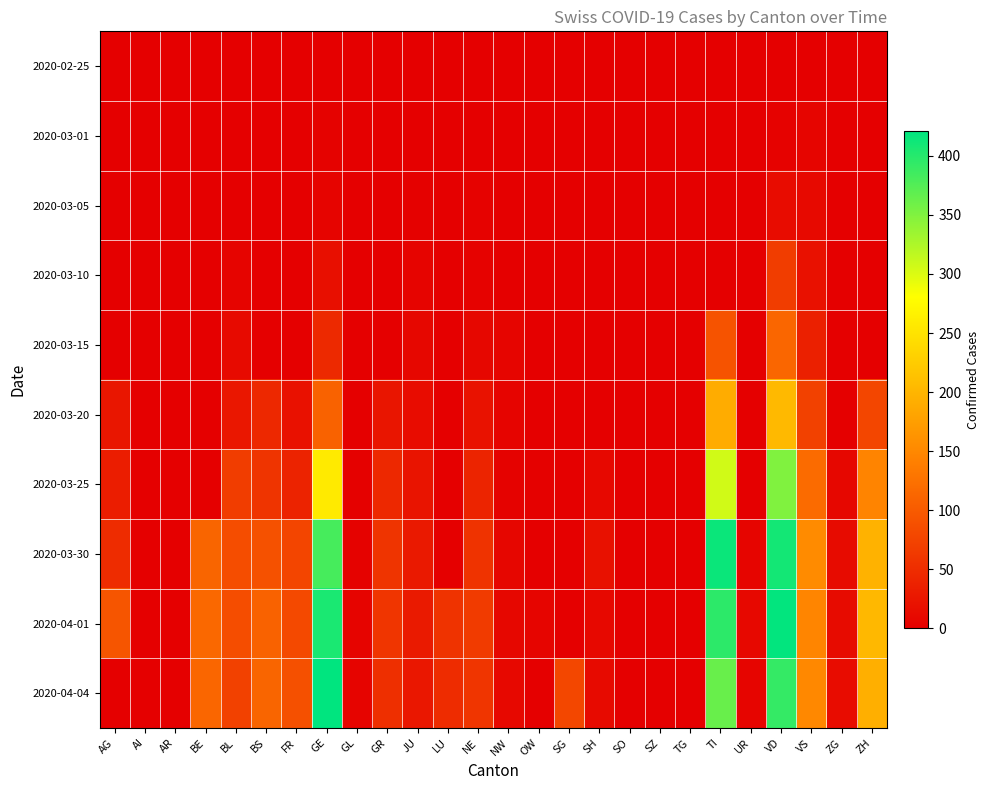

Reading left to right, extract all data points from this chart.

2020-02-25: AG=0	AI=0	AR=0	BE=0	BL=0	BS=0	FR=0	GE=0	GL=0	GR=0	JU=0	LU=0	NE=0	NW=0	OW=0	SG=0	SH=0	SO=0	SZ=0	TG=0	TI=0	UR=0	VD=0	VS=0	ZG=0	ZH=0
2020-03-01: AG=0	AI=0	AR=0	BE=0	BL=1	BS=0	FR=0	GE=3	GL=0	GR=0	JU=1	LU=0	NE=0	NW=0	OW=0	SG=0	SH=0	SO=0	SZ=0	TG=0	TI=0	UR=0	VD=4	VS=7	ZG=0	ZH=0
2020-03-05: AG=0	AI=0	AR=0	BE=0	BL=1	BS=1	FR=0	GE=5	GL=0	GR=0	JU=2	LU=0	NE=4	NW=0	OW=0	SG=0	SH=0	SO=0	SZ=0	TG=0	TI=0	UR=0	VD=14	VS=11	ZG=0	ZH=0
2020-03-10: AG=0	AI=0	AR=0	BE=0	BL=5	BS=1	FR=0	GE=18	GL=0	GR=0	JU=5	LU=0	NE=4	NW=0	OW=0	SG=0	SH=0	SO=0	SZ=0	TG=0	TI=0	UR=0	VD=68	VS=20	ZG=0	ZH=0
2020-03-15: AG=0	AI=0	AR=0	BE=0	BL=12	BS=0	FR=0	GE=46	GL=0	GR=0	JU=9	LU=0	NE=9	NW=6	OW=0	SG=0	SH=0	SO=0	SZ=0	TG=0	TI=92	UR=0	VD=113	VS=36	ZG=0	ZH=0
2020-03-20: AG=25	AI=0	AR=0	BE=0	BL=27	BS=45	FR=20	GE=109	GL=0	GR=24	JU=14	LU=0	NE=21	NW=5	OW=0	SG=0	SH=0	SO=0	SZ=0	TG=0	TI=190	UR=0	VD=204	VS=73	ZG=1	ZH=78
2020-03-25: AG=33	AI=0	AR=0	BE=0	BL=68	BS=58	FR=39	GE=258	GL=2	GR=45	JU=23	LU=0	NE=41	NW=3	OW=2	SG=0	SH=10	SO=0	SZ=0	TG=0	TI=306	UR=0	VD=350	VS=119	ZG=9	ZH=146
2020-03-30: AG=50	AI=0	AR=0	BE=112	BL=86	BS=90	FR=77	GE=382	GL=3	GR=58	JU=28	LU=0	NE=57	NW=8	OW=0	SG=0	SH=19	SO=0	SZ=0	TG=0	TI=415	UR=7	VD=410	VS=154	ZG=13	ZH=197
2020-04-01: AG=94	AI=0	AR=0	BE=115	BL=86	BS=108	FR=81	GE=406	GL=5	GR=59	JU=29	LU=57	NE=66	NW=9	OW=6	SG=0	SH=10	SO=0	SZ=0	TG=0	TI=396	UR=10	VD=419	VS=147	ZG=13	ZH=203
2020-04-04: AG=0	AI=0	AR=0	BE=113	BL=73	BS=112	FR=89	GE=421	GL=5	GR=52	JU=27	LU=49	NE=59	NW=10	OW=0	SG=79	SH=12	SO=0	SZ=0	TG=0	TI=363	UR=6	VD=392	VS=150	ZG=14	ZH=194